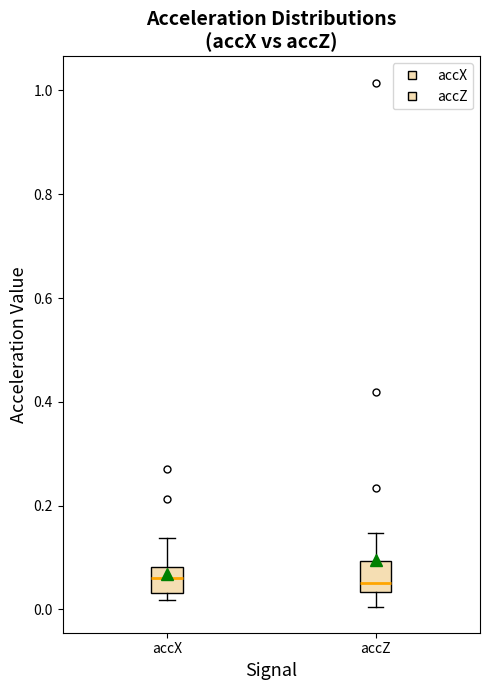

Where does the lower whisker of the box for accZ end on the y-axis? The values are not printed on the chart, so give them approximately, as read against the axis.

0.00